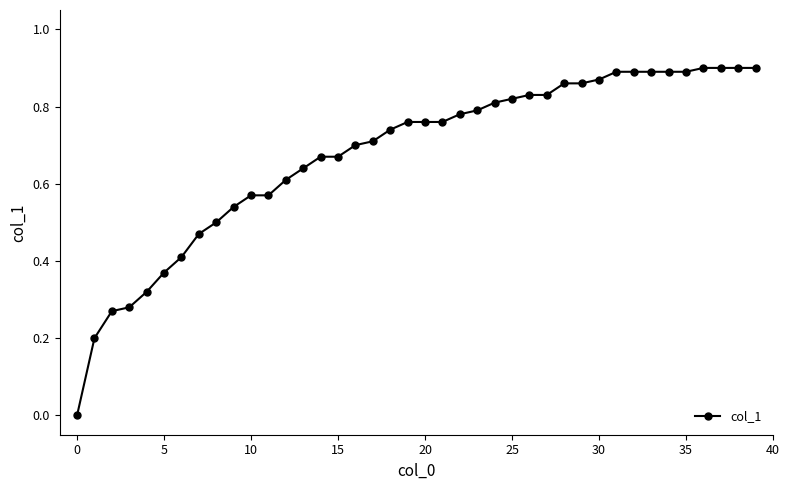

Does the chart have visible grid lines?

No